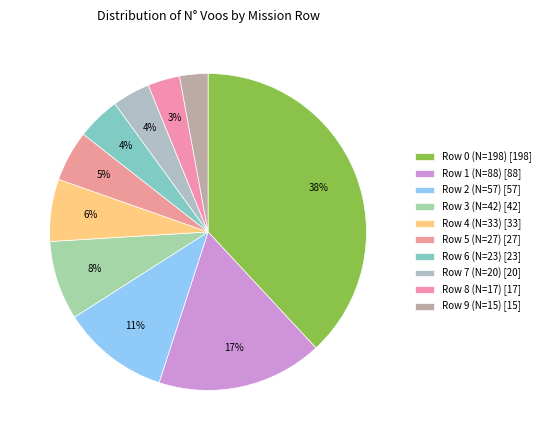

How much of the chart is everything except Row 9 (N=15)?

97.1%